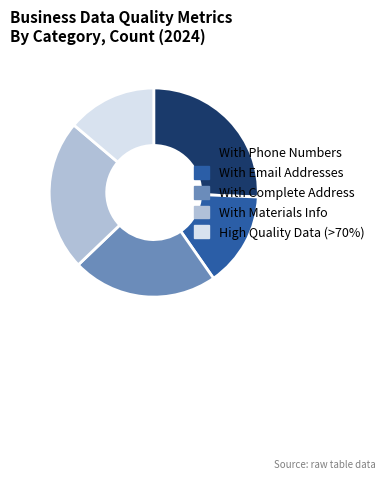

Is there a majority slice in this chart?

No